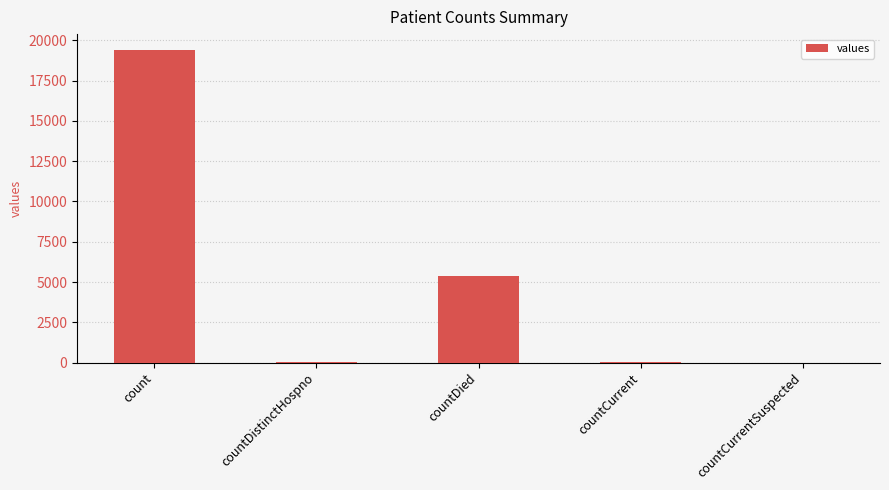

The value at count is 19420. True or false?

True